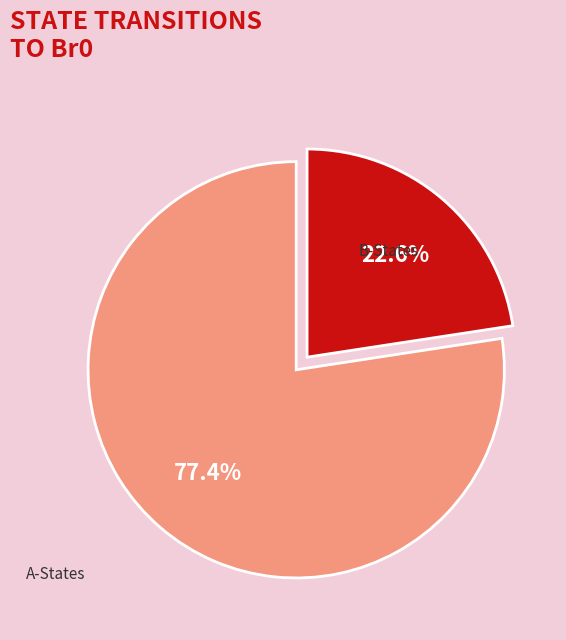

Is there any slice that represents more than half of the pie?

Yes